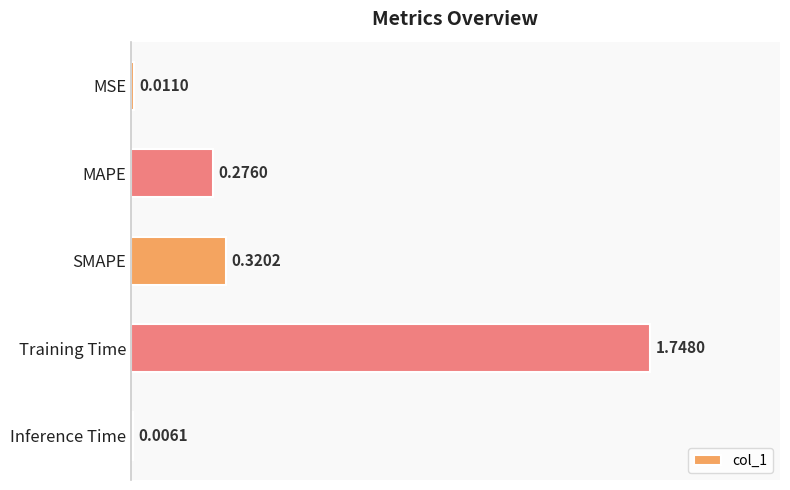

What is the sum of all values?

2.4